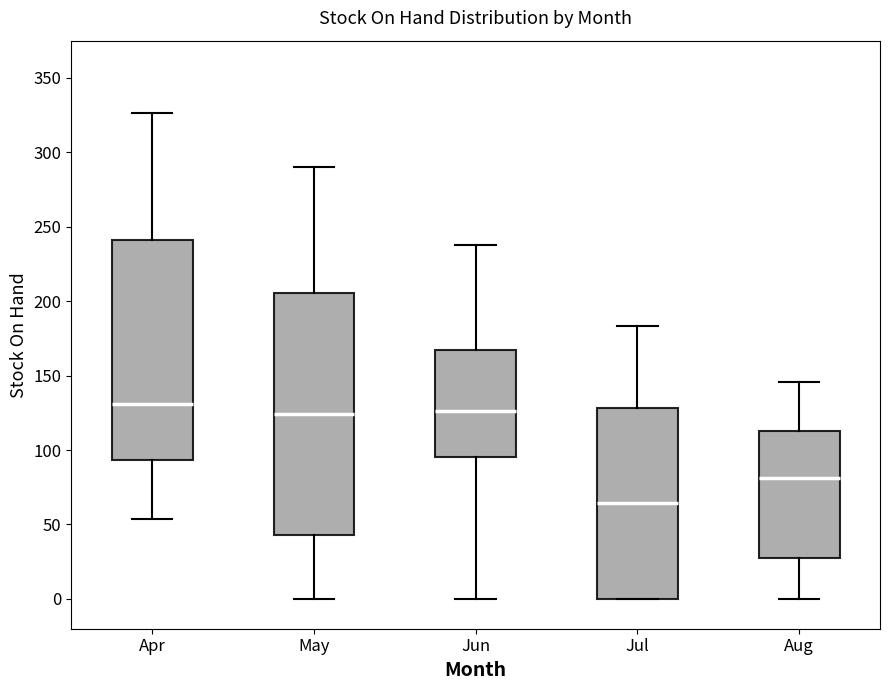

Reading left to right, transcribe this box plot: for each box, give where its median line is, the range the box spans, and where its two whiskers end, as read against the y-axis. The values are not printed on the chart, so give them approximately, as read against the axis.

Apr: median 130, box 95 to 240, whiskers 55 to 325
May: median 125, box 45 to 205, whiskers 0 to 290
Jun: median 125, box 95 to 165, whiskers 0 to 240
Jul: median 65, box 0 to 130, whiskers 0 to 185
Aug: median 80, box 30 to 115, whiskers 0 to 145